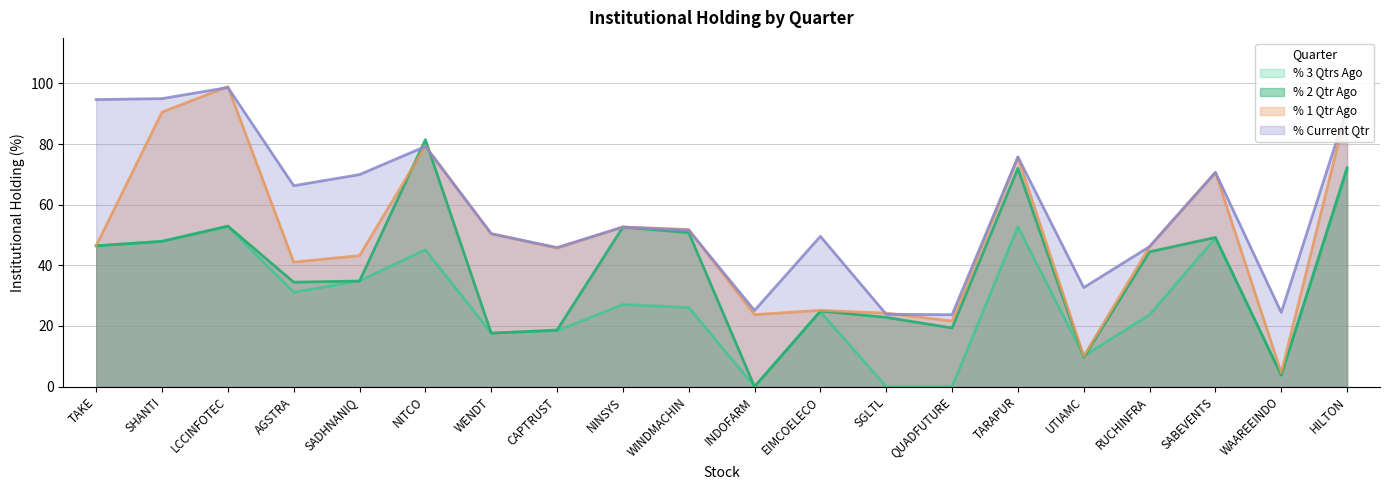

Rank the categories by % 2 Qtr Ago value from lowest to highest.

INDOFARM, WAAREEINDO, UTIAMC, WENDT, CAPTRUST, QUADFUTURE, SGLTL, EIMCOELECO, AGSTRA, SADHNANIQ, RUCHINFRA, TAKE, SHANTI, SABEVENTS, WINDMACHIN, NINSYS, LCCINFOTEC, TARAPUR, HILTON, NITCO